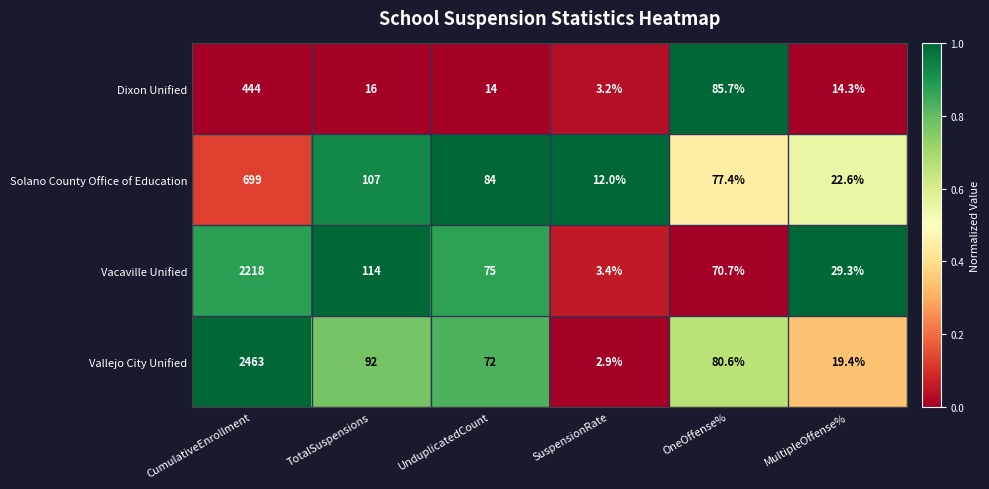

At which category does the chart reach its peak across all series?

CumulativeEnrollment